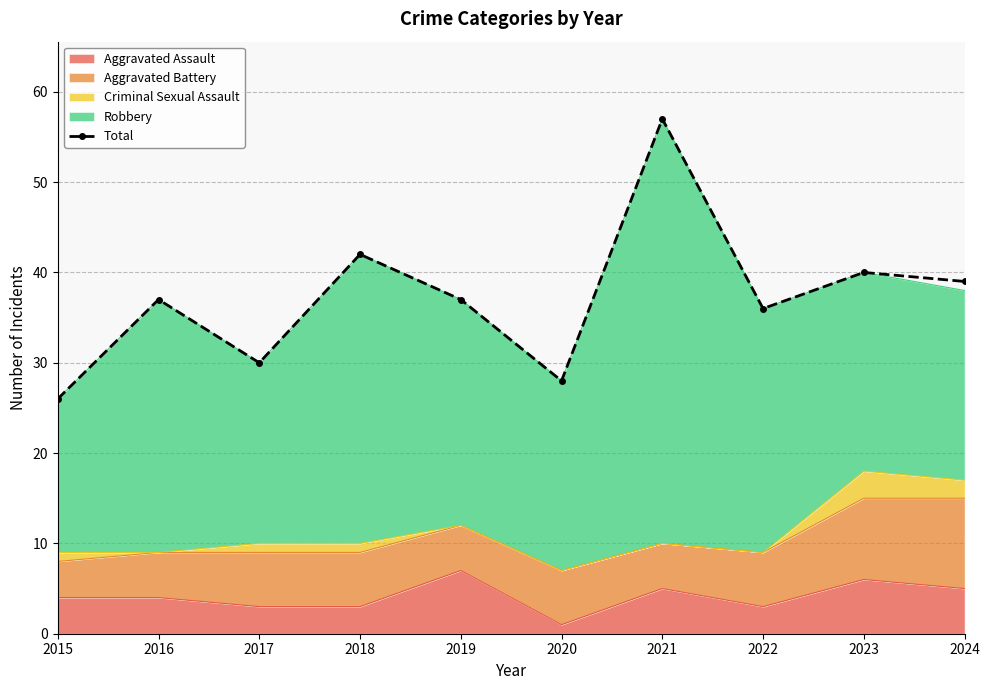

List the labels in order of value, smallest first.

2015, 2020, 2017, 2022, 2016, 2019, 2024, 2023, 2018, 2021